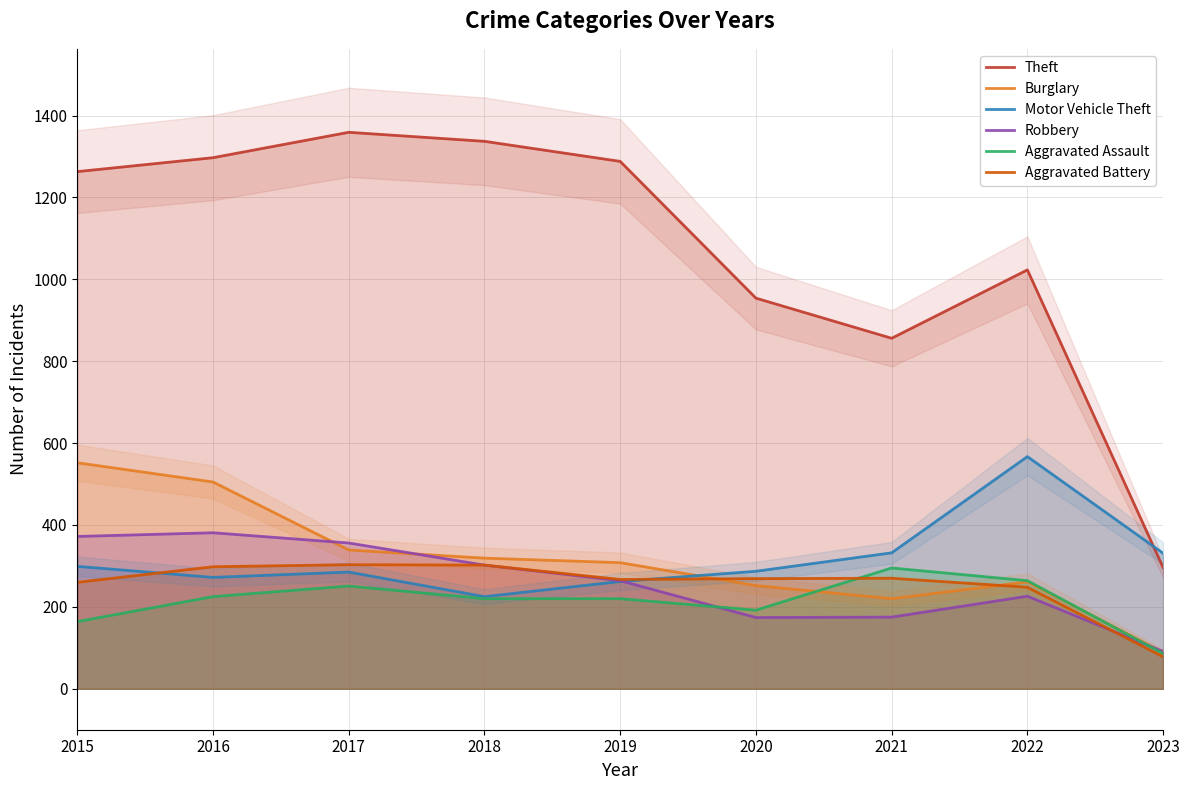

What is the difference between the highest and lowest values at 2022?

797